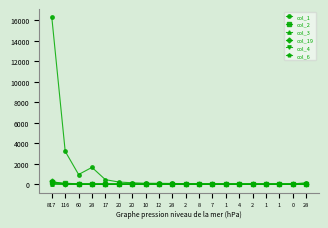

Is this an area chart (filled region under the line)?

No